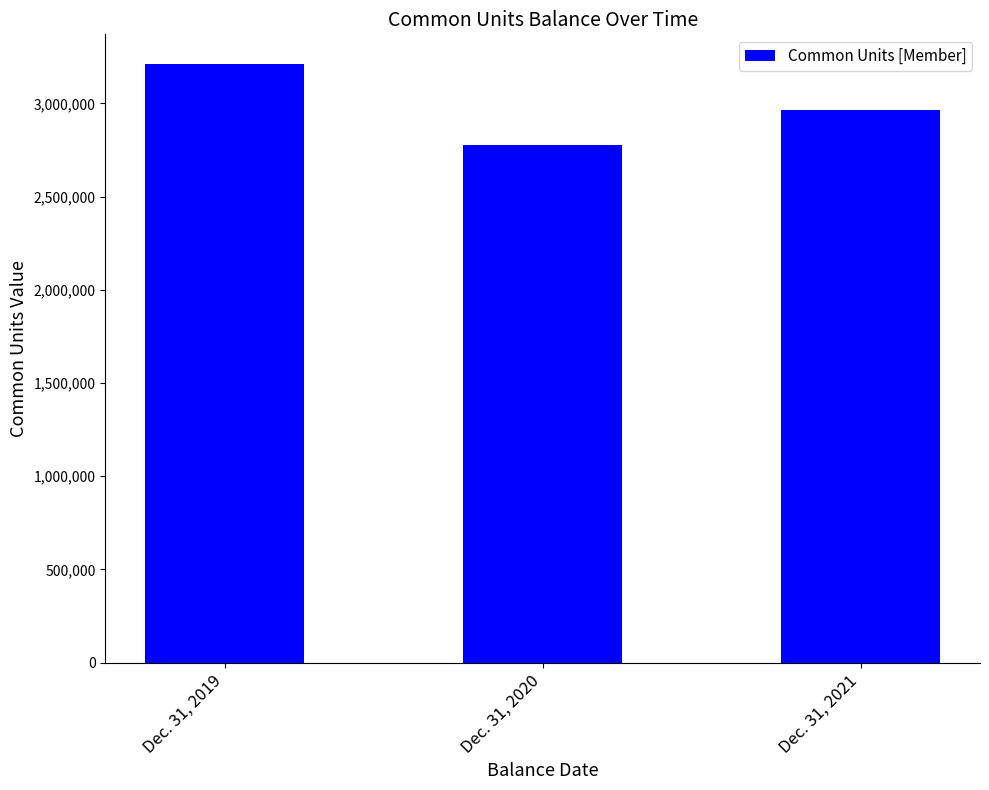

What is the difference between the maximum and minimum values?

431608